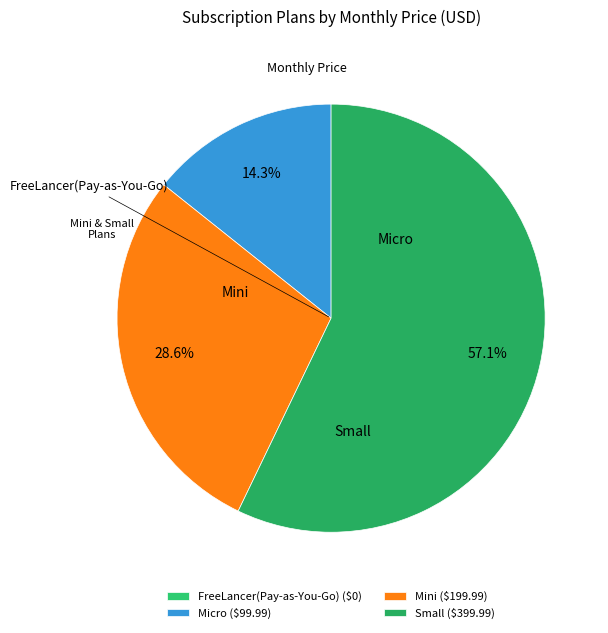

How many slices are in this pie chart?

4